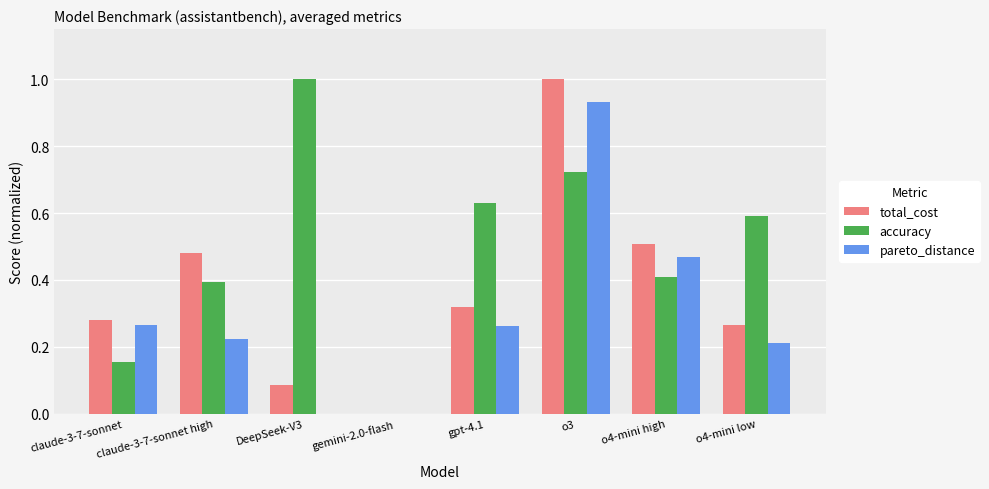

Between claude-3-7-sonnet and claude-3-7-sonnet high, which series saw the biggest shift?

accuracy